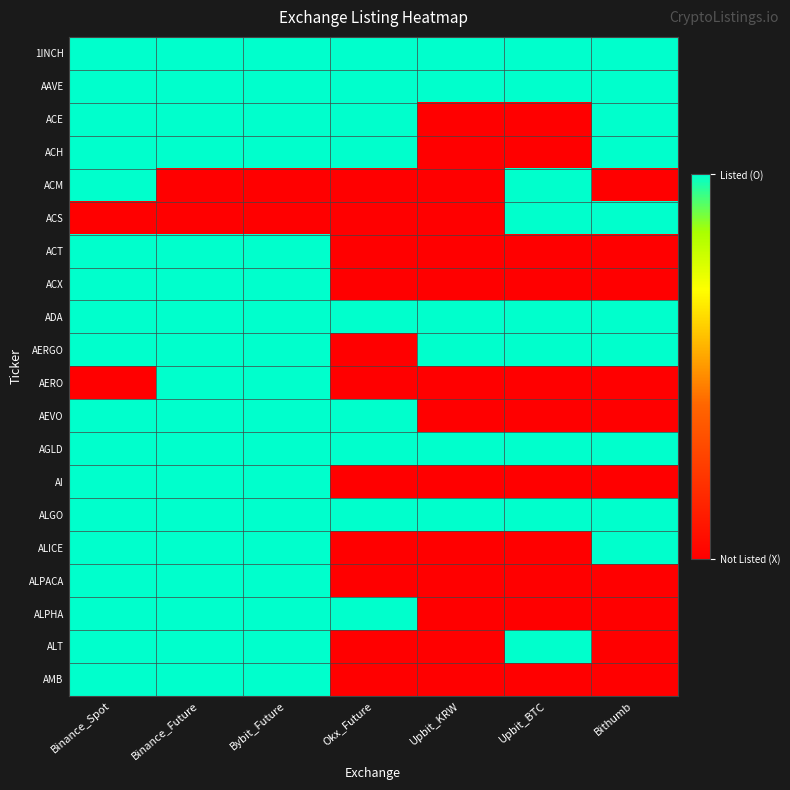

Reading left to right, list all the values displayed in this chart.

1INCH: Binance_Spot=1	Binance_Future=1	Bybit_Future=1	Okx_Future=1	Upbit_KRW=1	Upbit_BTC=1	Bithumb=1
AAVE: Binance_Spot=1	Binance_Future=1	Bybit_Future=1	Okx_Future=1	Upbit_KRW=1	Upbit_BTC=1	Bithumb=1
ACE: Binance_Spot=1	Binance_Future=1	Bybit_Future=1	Okx_Future=1	Upbit_KRW=0	Upbit_BTC=0	Bithumb=1
ACH: Binance_Spot=1	Binance_Future=1	Bybit_Future=1	Okx_Future=1	Upbit_KRW=0	Upbit_BTC=0	Bithumb=1
ACM: Binance_Spot=1	Binance_Future=0	Bybit_Future=0	Okx_Future=0	Upbit_KRW=0	Upbit_BTC=1	Bithumb=0
ACS: Binance_Spot=0	Binance_Future=0	Bybit_Future=0	Okx_Future=0	Upbit_KRW=0	Upbit_BTC=1	Bithumb=1
ACT: Binance_Spot=1	Binance_Future=1	Bybit_Future=1	Okx_Future=0	Upbit_KRW=0	Upbit_BTC=0	Bithumb=0
ACX: Binance_Spot=1	Binance_Future=1	Bybit_Future=1	Okx_Future=0	Upbit_KRW=0	Upbit_BTC=0	Bithumb=0
ADA: Binance_Spot=1	Binance_Future=1	Bybit_Future=1	Okx_Future=1	Upbit_KRW=1	Upbit_BTC=1	Bithumb=1
AERGO: Binance_Spot=1	Binance_Future=1	Bybit_Future=1	Okx_Future=0	Upbit_KRW=1	Upbit_BTC=1	Bithumb=1
AERO: Binance_Spot=0	Binance_Future=1	Bybit_Future=1	Okx_Future=0	Upbit_KRW=0	Upbit_BTC=0	Bithumb=0
AEVO: Binance_Spot=1	Binance_Future=1	Bybit_Future=1	Okx_Future=1	Upbit_KRW=0	Upbit_BTC=0	Bithumb=0
AGLD: Binance_Spot=1	Binance_Future=1	Bybit_Future=1	Okx_Future=1	Upbit_KRW=1	Upbit_BTC=1	Bithumb=1
AI: Binance_Spot=1	Binance_Future=1	Bybit_Future=1	Okx_Future=0	Upbit_KRW=0	Upbit_BTC=0	Bithumb=0
ALGO: Binance_Spot=1	Binance_Future=1	Bybit_Future=1	Okx_Future=1	Upbit_KRW=1	Upbit_BTC=1	Bithumb=1
ALICE: Binance_Spot=1	Binance_Future=1	Bybit_Future=1	Okx_Future=0	Upbit_KRW=0	Upbit_BTC=0	Bithumb=1
ALPACA: Binance_Spot=1	Binance_Future=1	Bybit_Future=1	Okx_Future=0	Upbit_KRW=0	Upbit_BTC=0	Bithumb=0
ALPHA: Binance_Spot=1	Binance_Future=1	Bybit_Future=1	Okx_Future=1	Upbit_KRW=0	Upbit_BTC=0	Bithumb=0
ALT: Binance_Spot=1	Binance_Future=1	Bybit_Future=1	Okx_Future=0	Upbit_KRW=0	Upbit_BTC=1	Bithumb=0
AMB: Binance_Spot=1	Binance_Future=1	Bybit_Future=1	Okx_Future=0	Upbit_KRW=0	Upbit_BTC=0	Bithumb=0